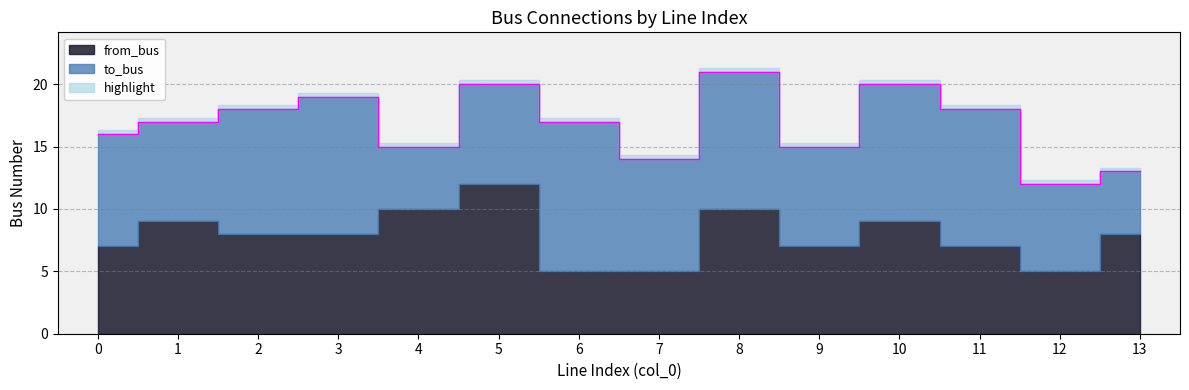

How many lines are shown in the chart?

2